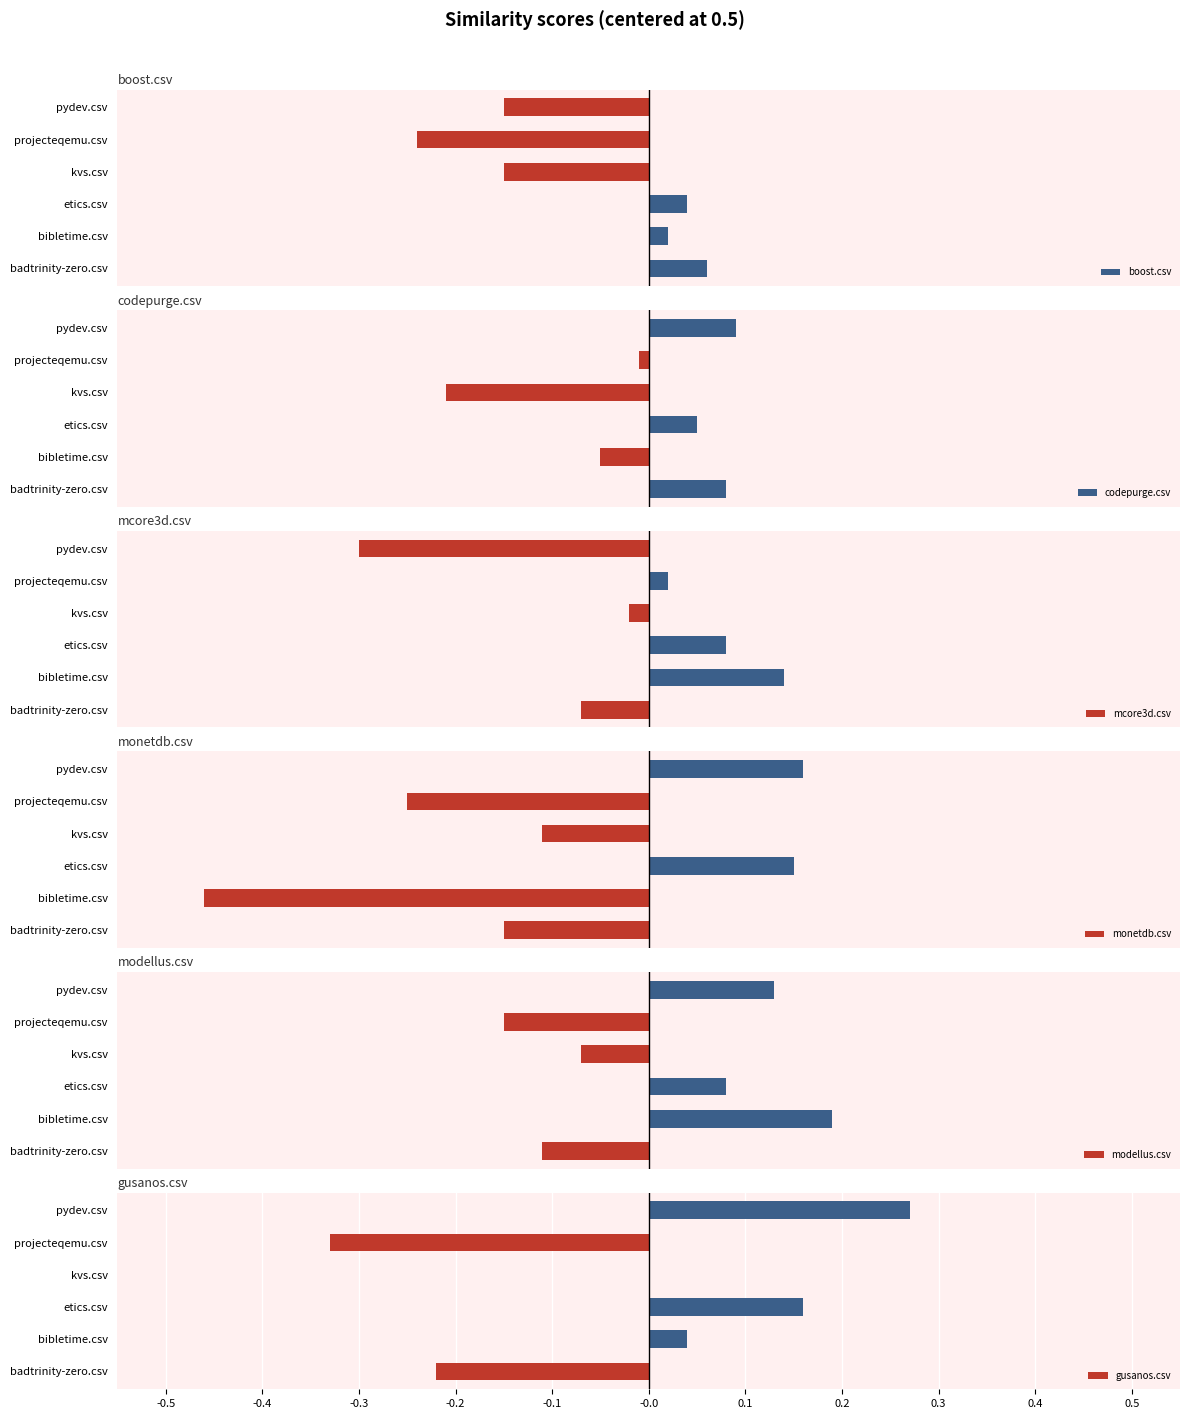

Are the bars grouped side by side (vs. stacked)?

Yes